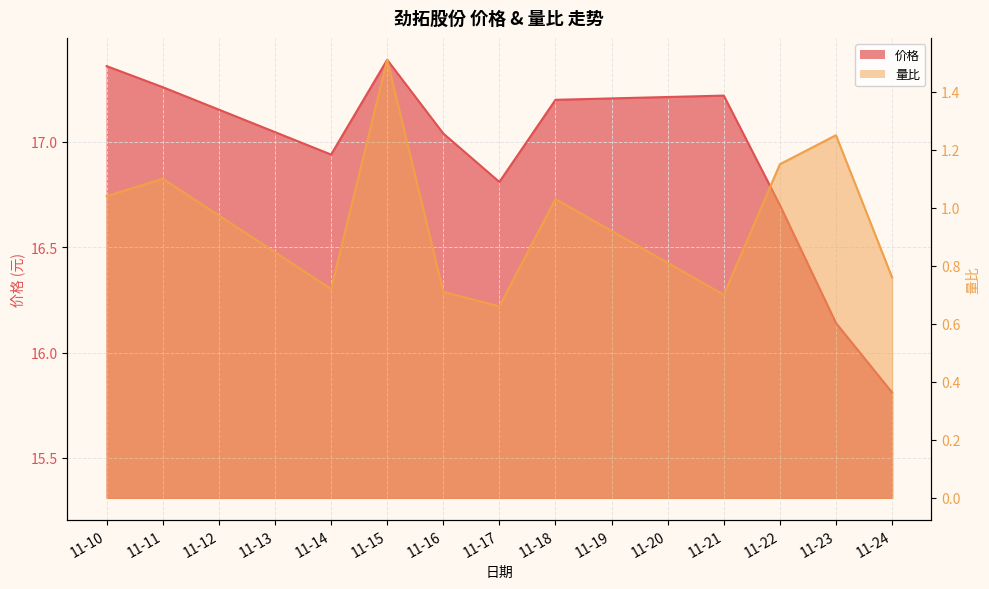

At which label does 量比 first exceed 1?

11-10